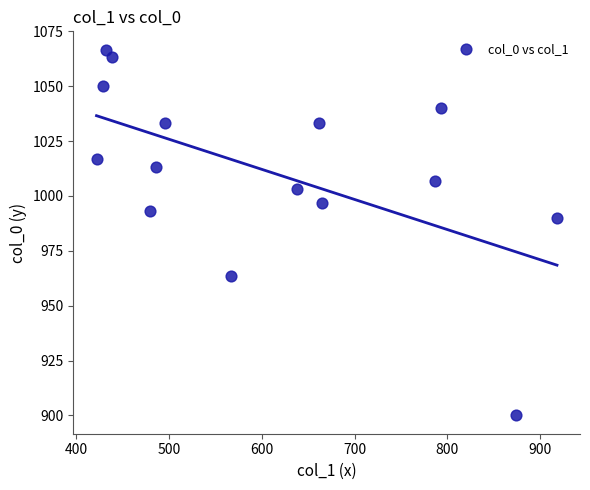

What is the range of X values (max minus min)?

496.1